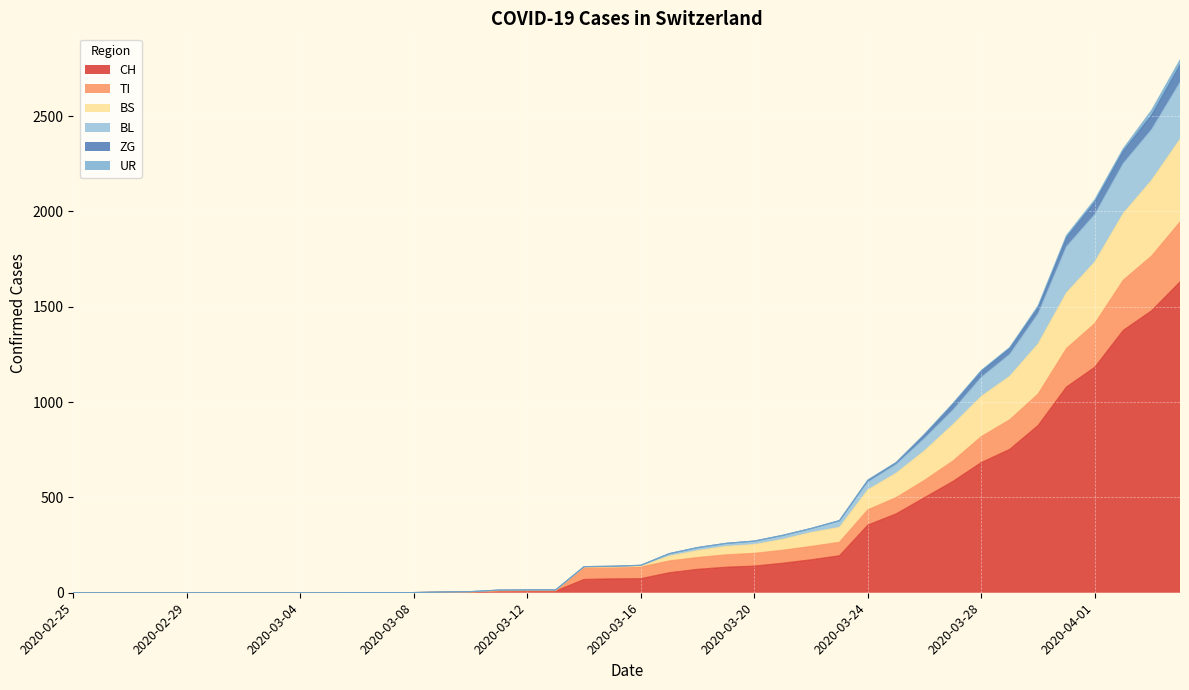

Is the value of TI at 2020-02-29 greater than the value of ZG at 2020-03-19?

No